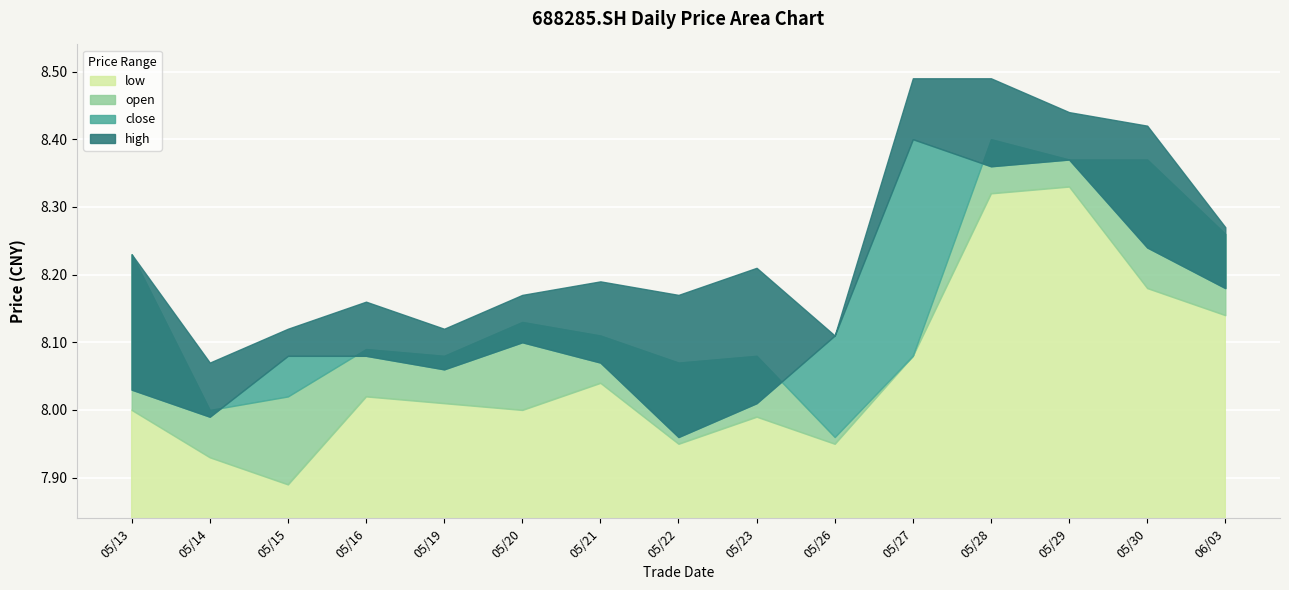

What is the difference between the highest and lowest values at 20250529?

0.1